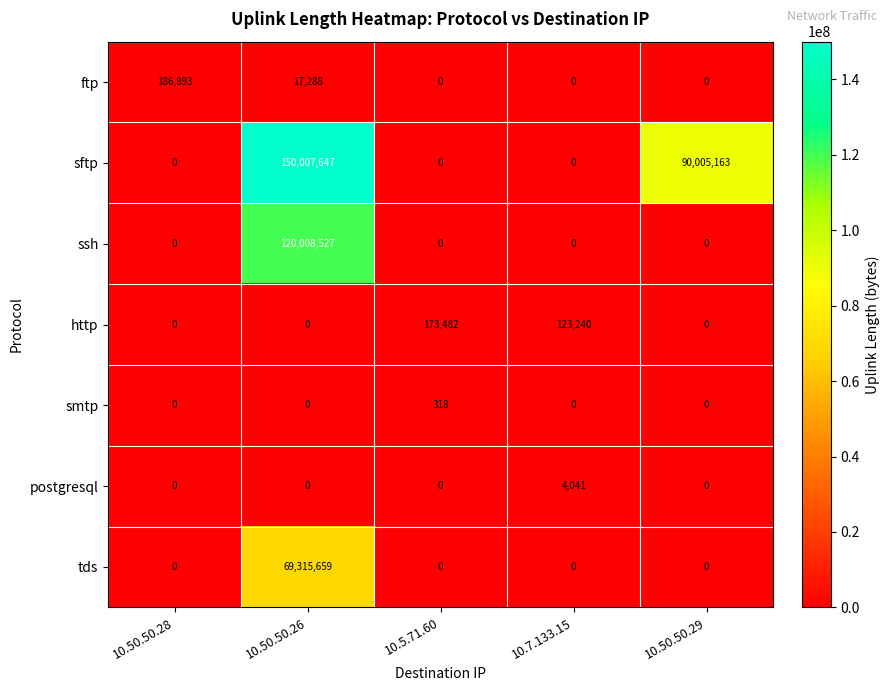

How many http values are between 0 and 123240?

4